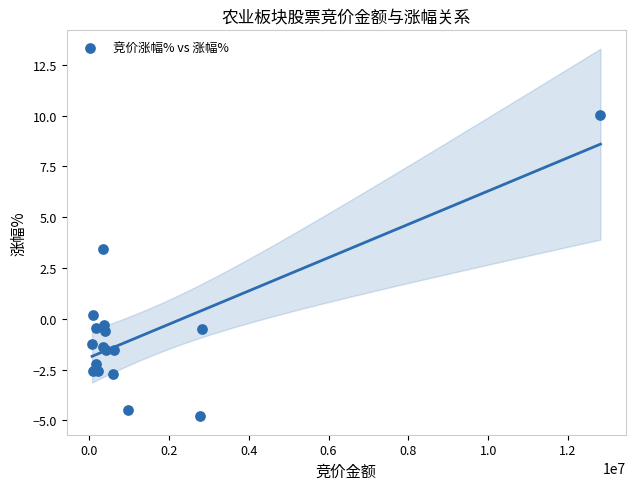

What Y value in the scatter plot is closest to 2?

3.4